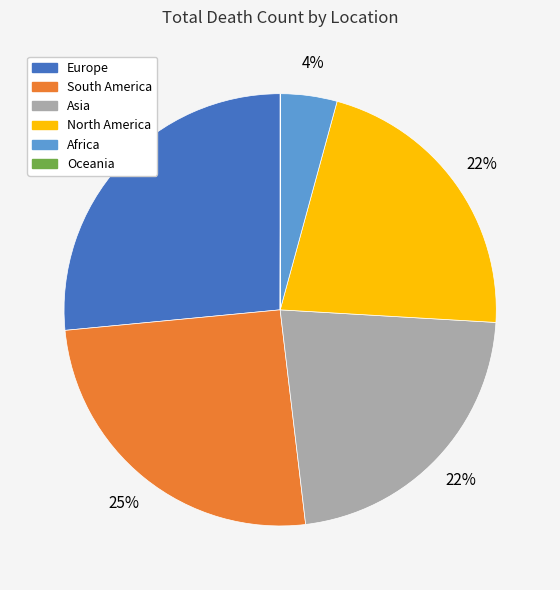

To the nearest percent, what is the average slice percentage?

17%